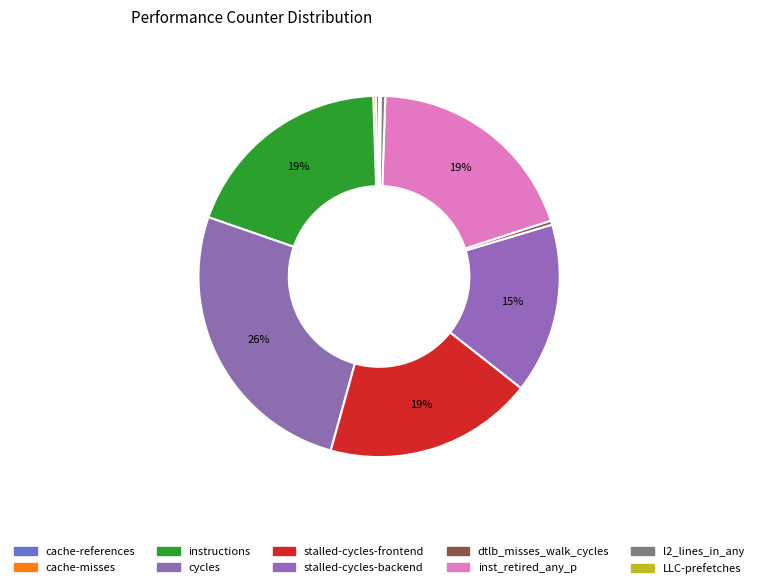

What is the change in value from dtlb_misses_walk_cycles to LLC-prefetches?

-525082200